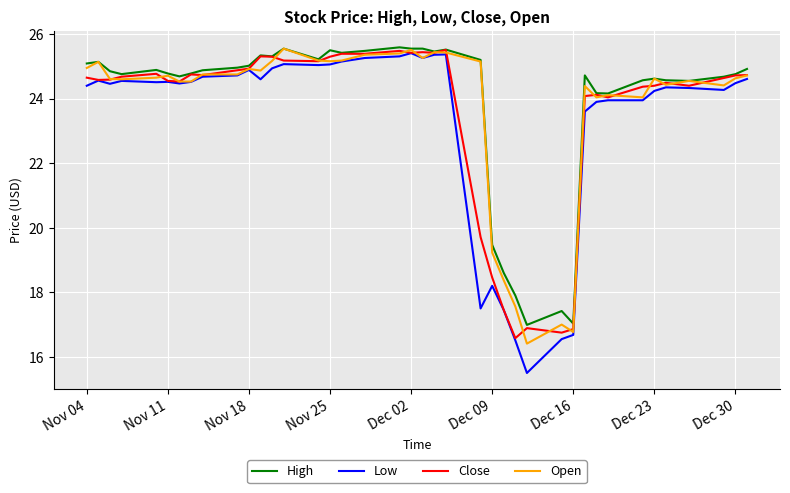

What is the smallest value displayed?

15.5